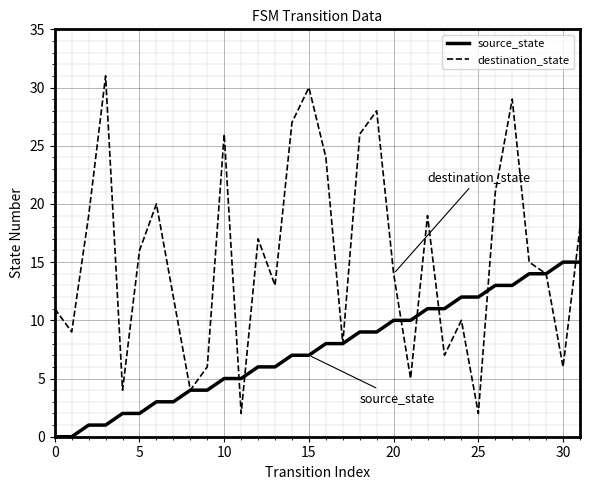

Rank the series by their average value, from highest to lowest.

destination_state, source_state